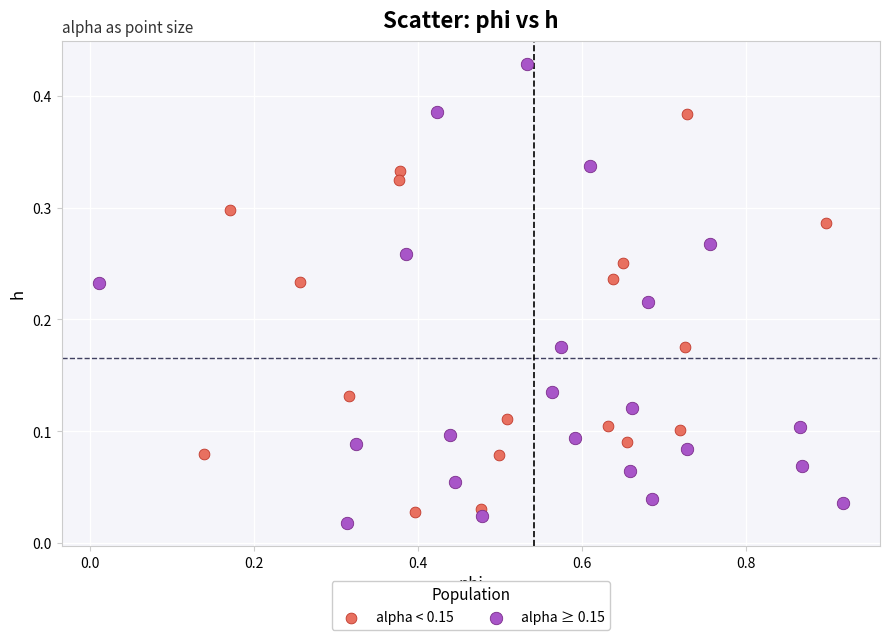

Which series has the widest spread of Y values?

alpha ≥ 0.15